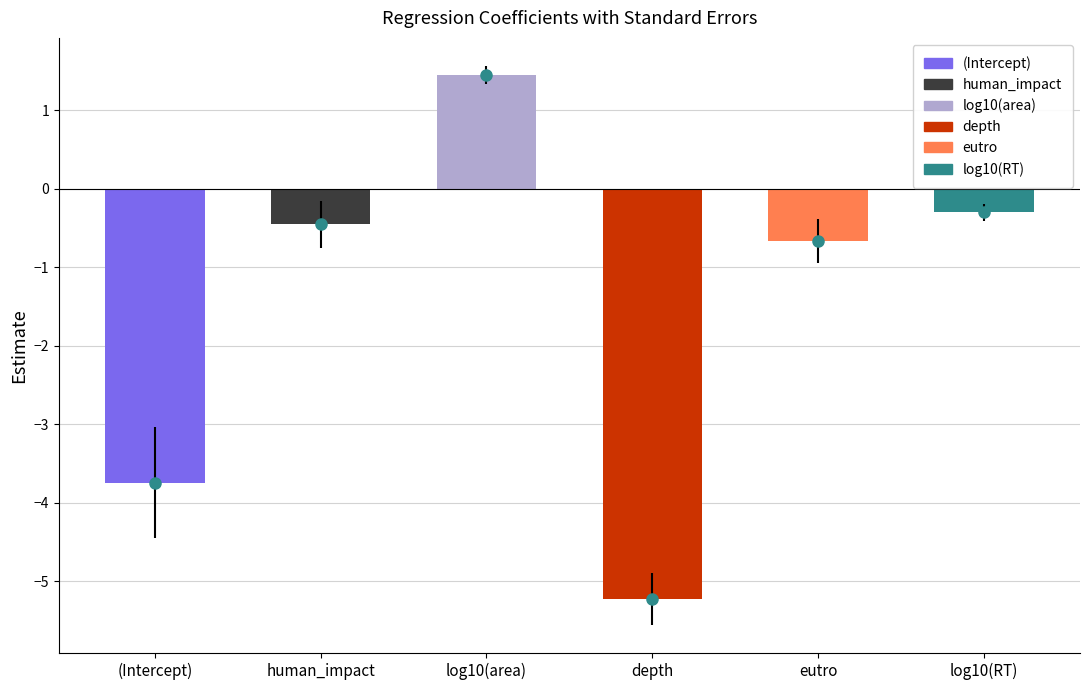

Does the chart contain any negative values?

Yes